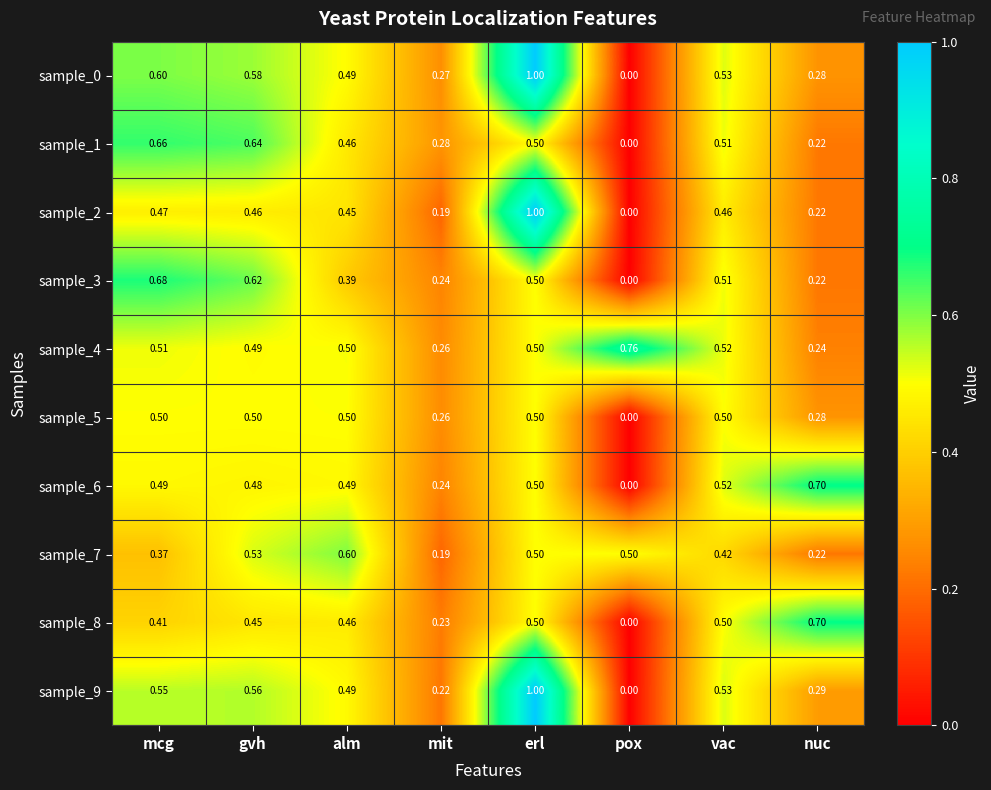

At which label does sample_1 reach its peak?

mcg